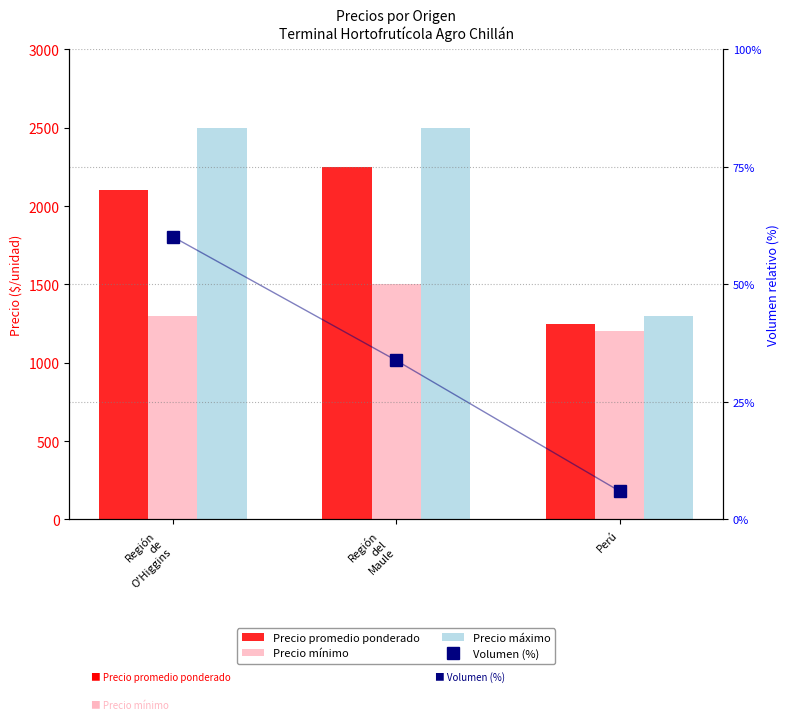

What is the spread (max minus min) of values at Región
de
O'Higgins?

2439.8